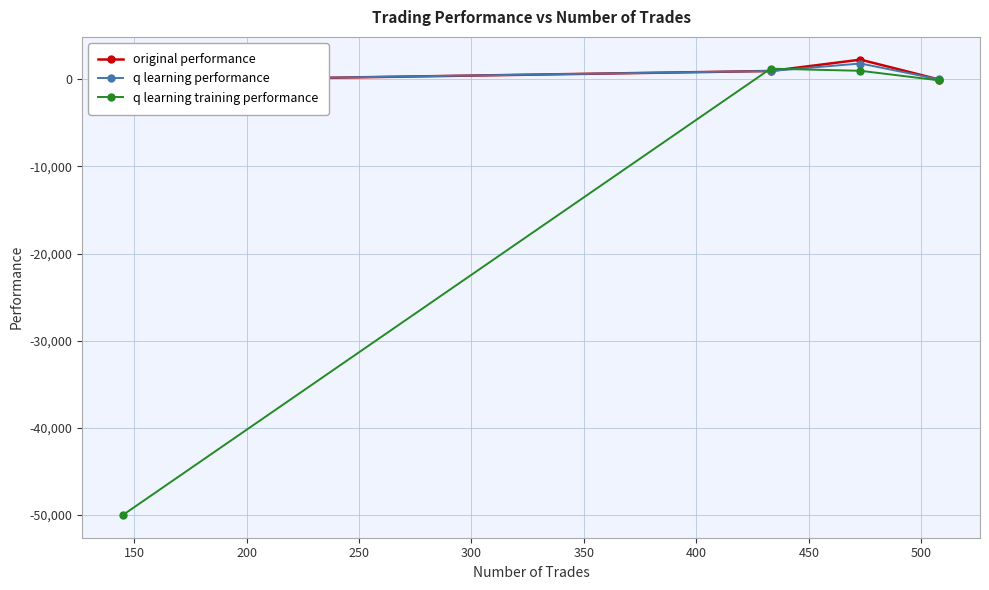

What is the greatest value displayed?

2252.6